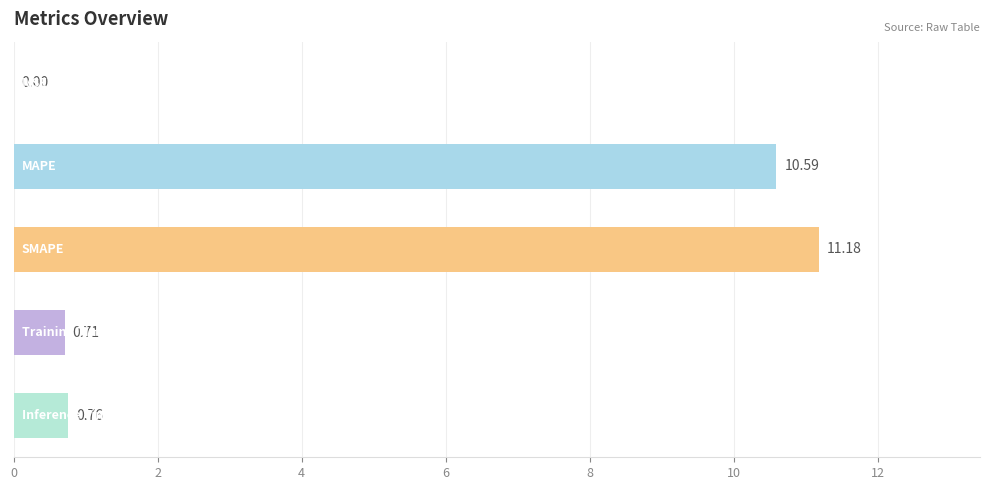

What is the sum of all values?

23.2